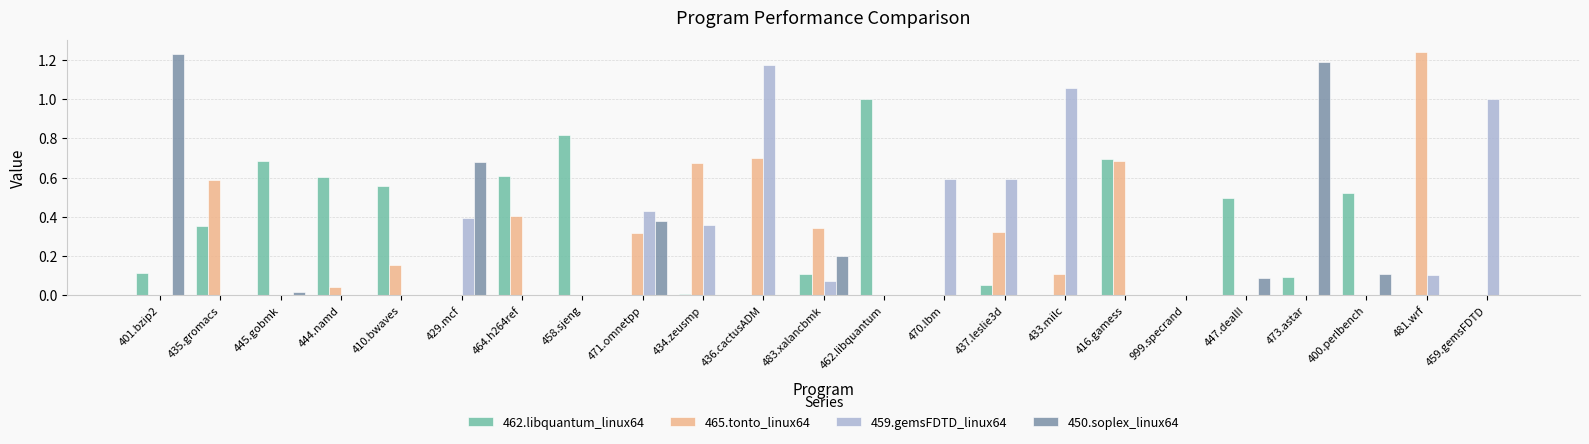

Is it true that 465.tonto_linux64 equals 0.0 at 401.bzip2?

True